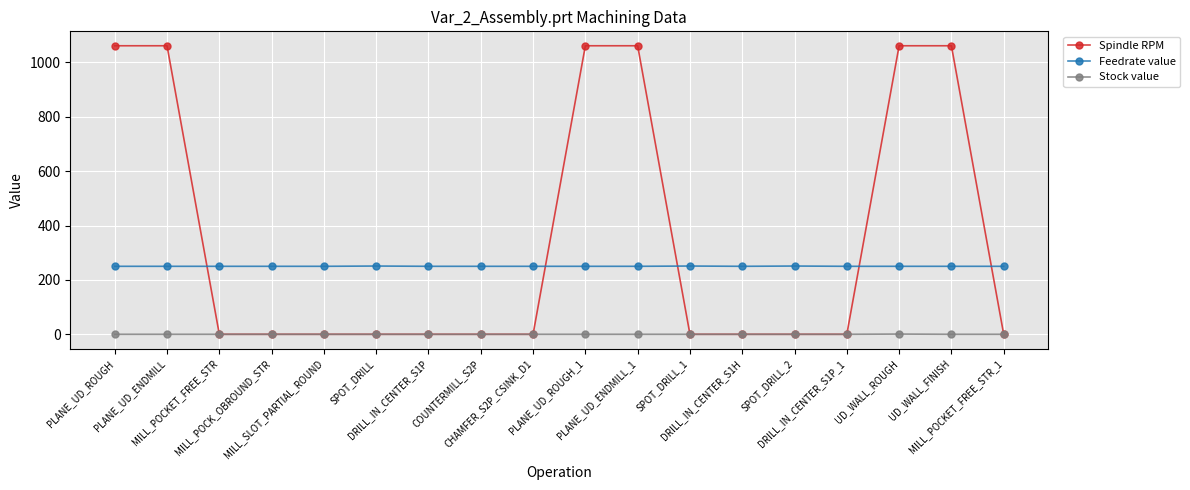

What is the approximate value of Feedrate value at DRILL_IN_CENTER_S1P_1?

250.0